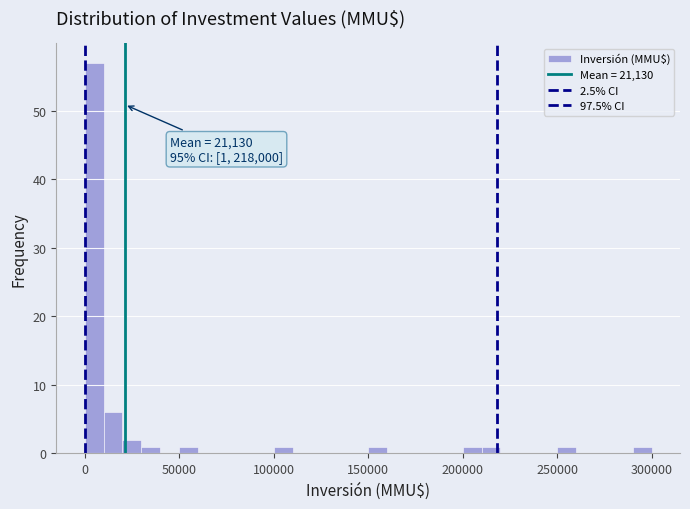

Around what value on the x-axis is the tallest bar? Give the approximate position of its centre, as read against the axis.

5000